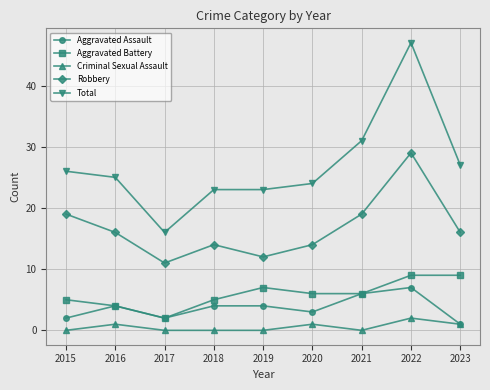

How many interior local valleys does the Robbery series have?

2